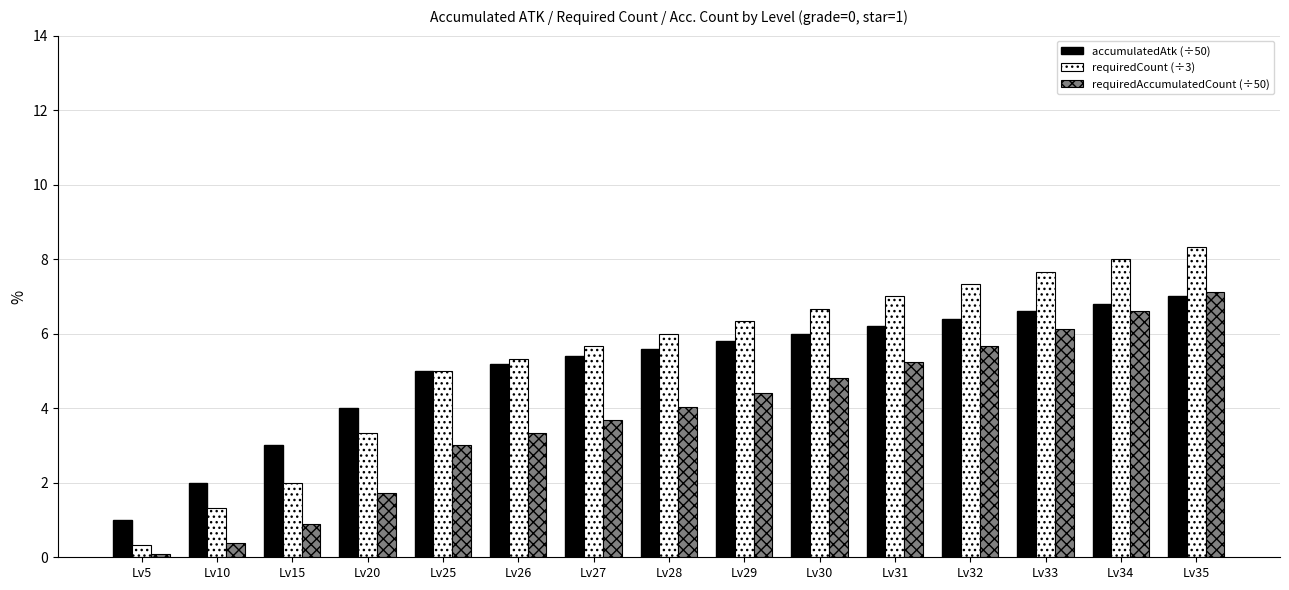

Reading left to right, list all the values displayed in this chart.

accumulatedAtk (÷50): 1.0	2.0	3.0	4.0	5.0	5.2	5.4	5.6	5.8	6.0	6.2	6.4	6.6	6.8	7.0
requiredCount (÷3): 0.3	1.3	2.0	3.3	5.0	5.3	5.7	6.0	6.3	6.7	7.0	7.3	7.7	8.0	8.3
requiredAccumulatedCount (÷50): 0.1	0.4	0.9	1.7	3.0	3.3	3.7	4.0	4.4	4.8	5.2	5.7	6.1	6.6	7.1